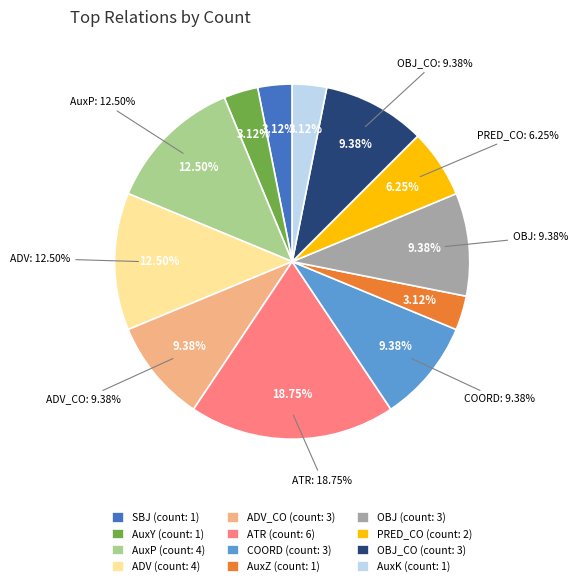

Which slice is the smallest?

SBJ